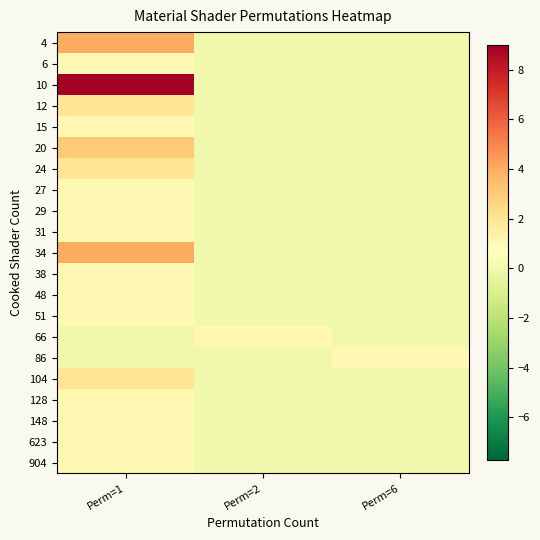

Which has a higher value, Perm=6 or Perm=2?

Perm=6